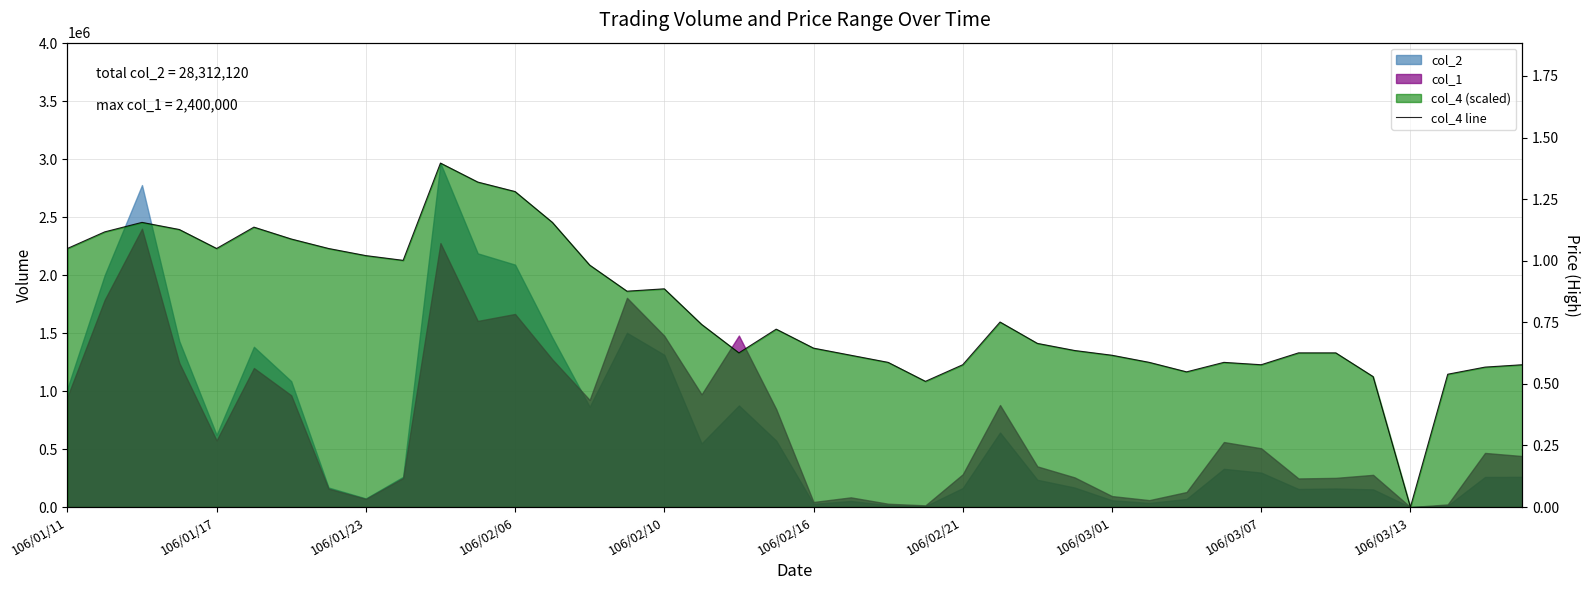

Reading right to left, extract all data points from this chart.

1227211.0	1206757.5	1145397.0	0.0	1124943.4	1329478.6	1329478.6	1227211.0	1247664.6	1165850.5	1247664.6	1309025.1	1349932.1	1411292.7	1595374.3	1227211.0	1084036.4	1247664.6	1309025.1	1370385.7	1534013.8	1329478.6	1574920.8	1881723.6	1861270.1	2086258.8	2454422.1	2720317.8	2802131.9	2965760.0	2127165.8	2168072.8	2229433.4	2311247.4	2413515.0	2229433.4	2393061.5	2454422.1	2372608.0	2229433.4